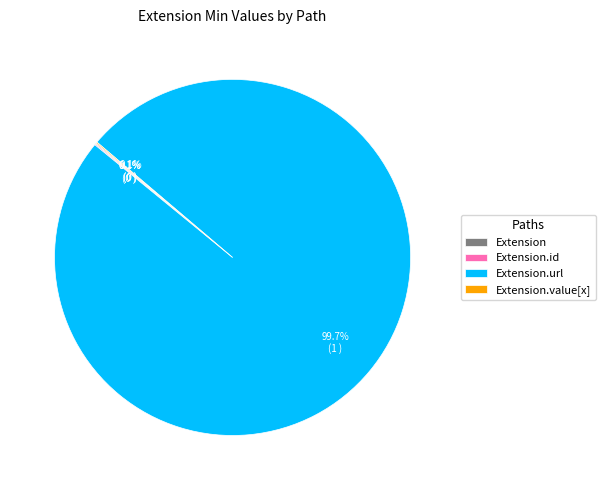

Does any single category account for the majority?

Yes